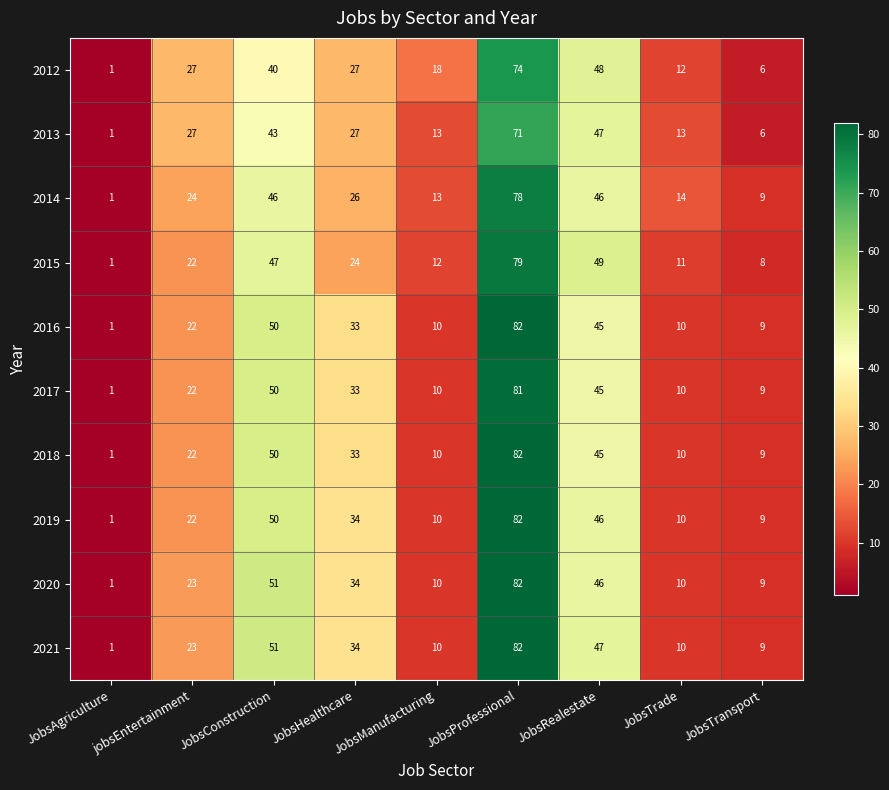

True or false: 2021 has a value of 10 at JobsManufacturing.

True